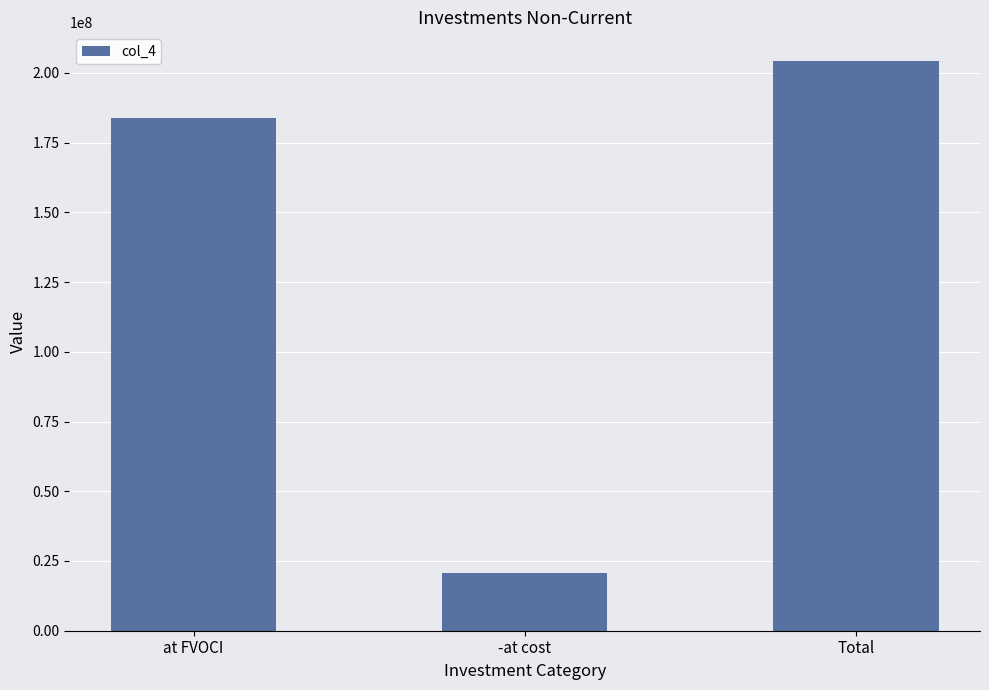

Reading right to left, what are all the values shown in this chart?

204294077	20654838	183639239